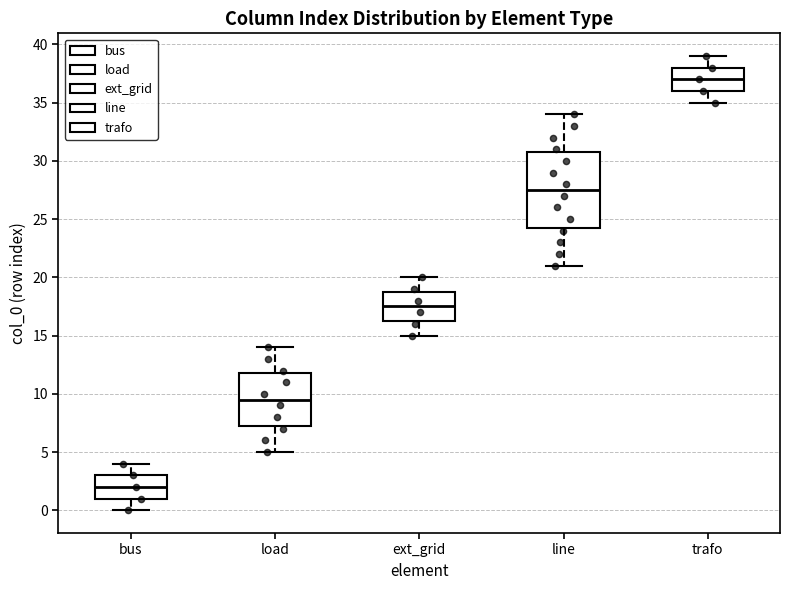

Where does the median line of the box for bus sit on the y-axis? The values are not printed on the chart, so give them approximately, as read against the axis.

2.0